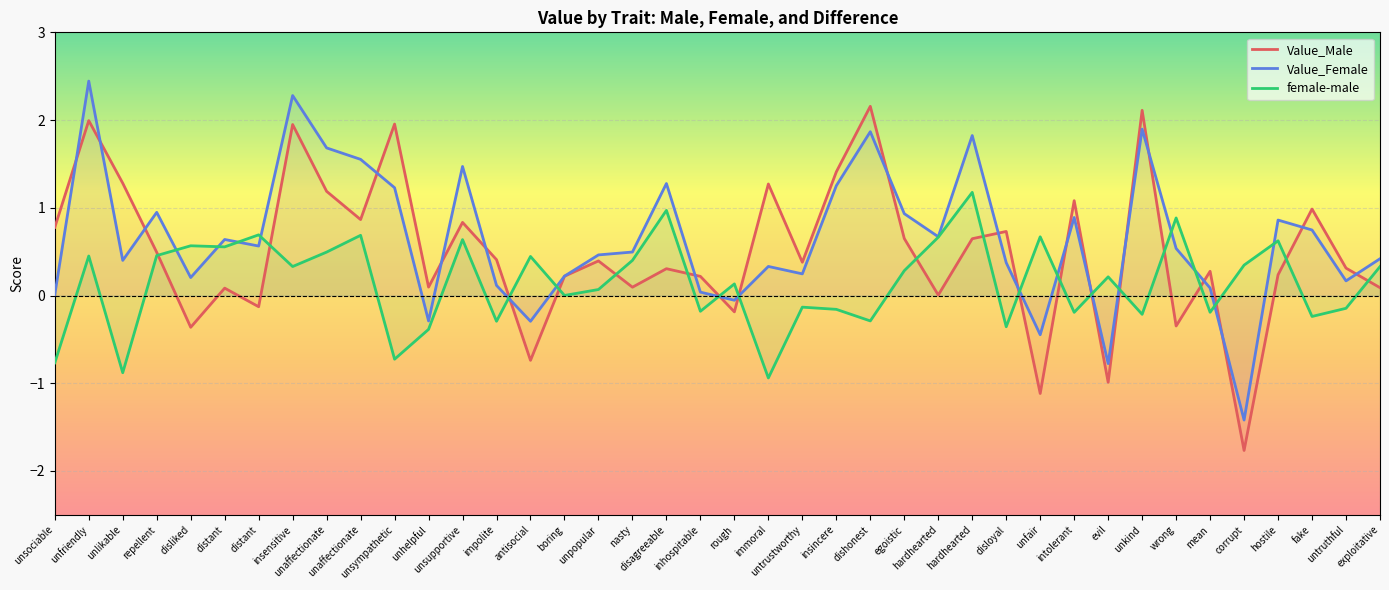

What is the difference between the Value_Male values at hostile and unsupportive?

0.6